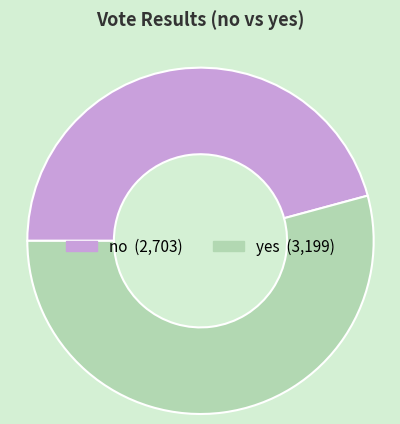

Which category has the smallest portion of the pie?

no